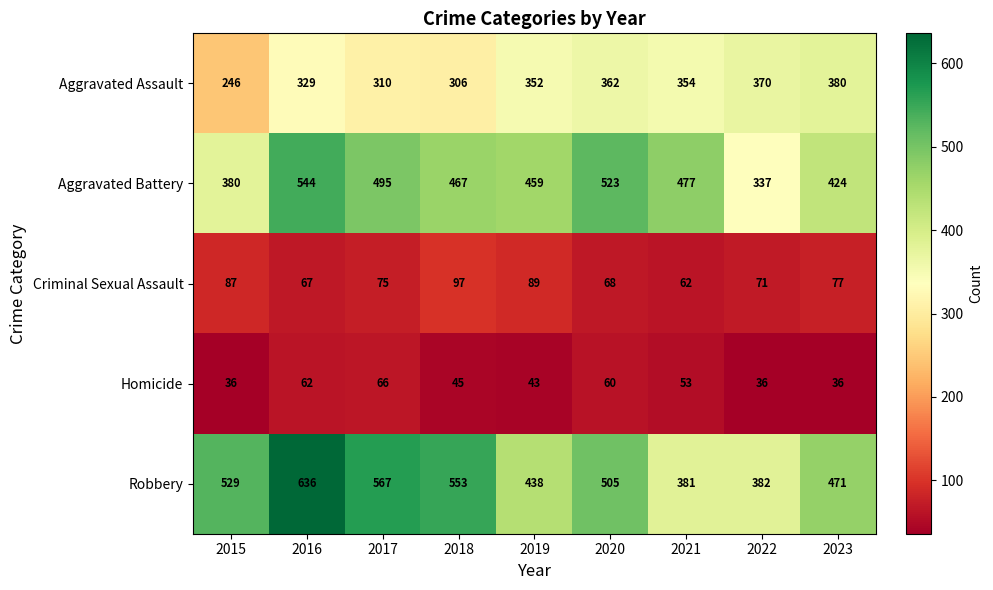

What is the average value of the Robbery series?

496